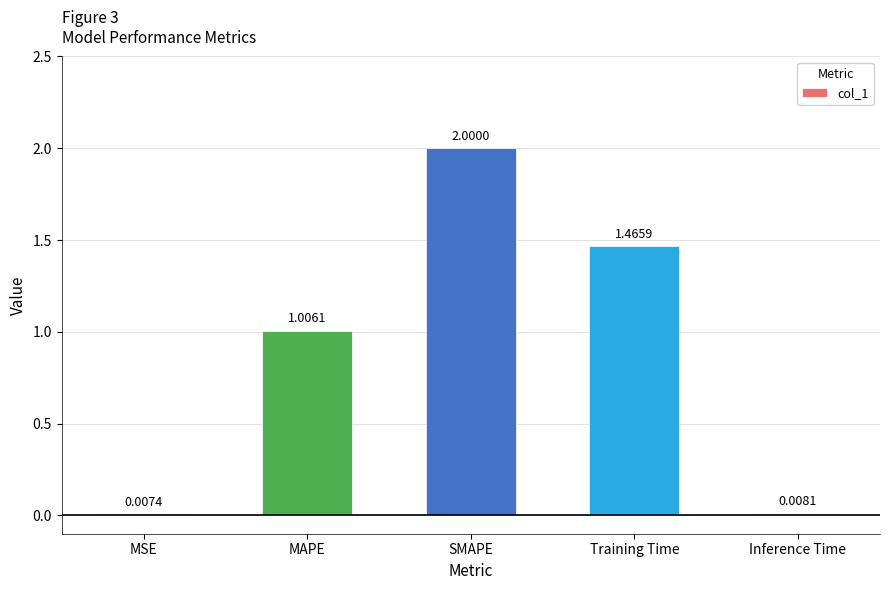

What is the maximum value shown in the chart?

2.0